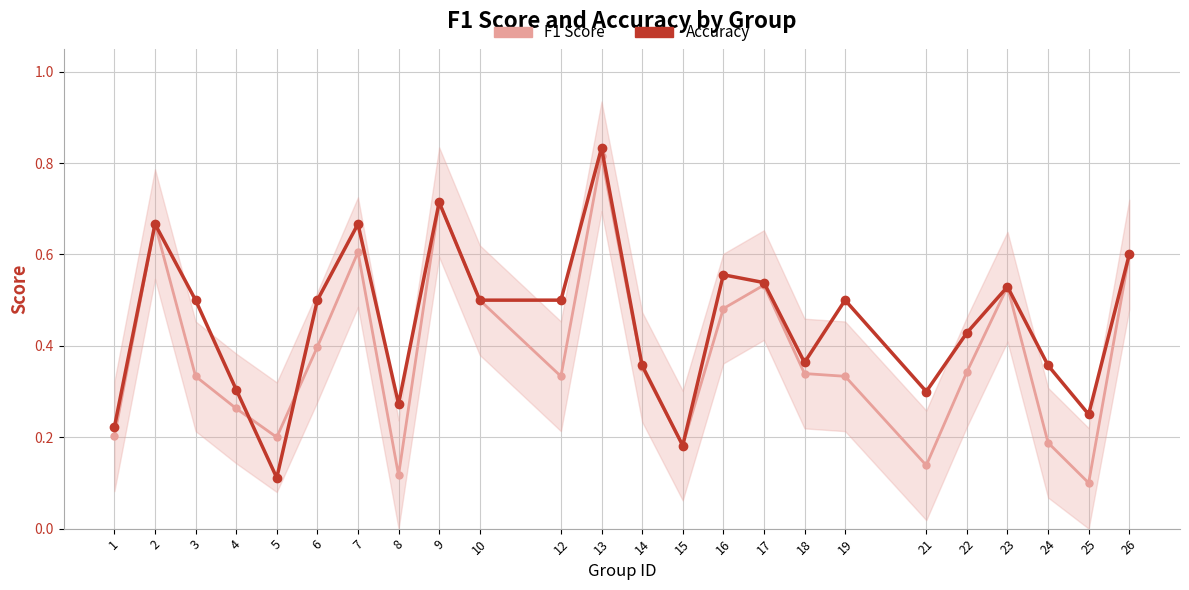

What is the maximum value for F1 Score?

0.8